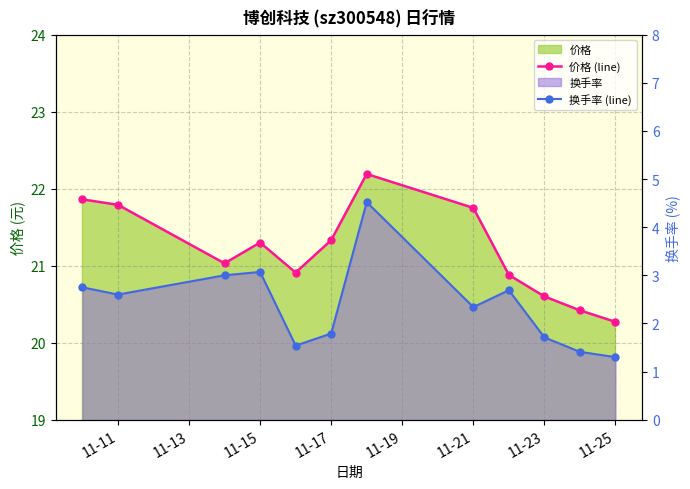

Between 11-23 and 11-21, which is larger?

11-21